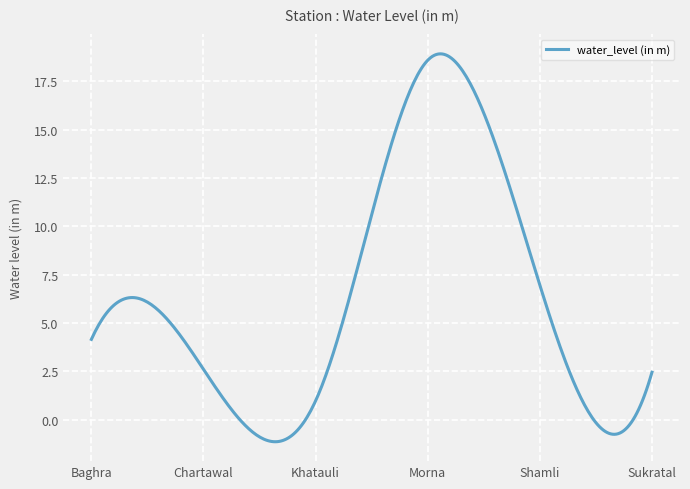

What is the minimum value shown in the chart?

-1.1